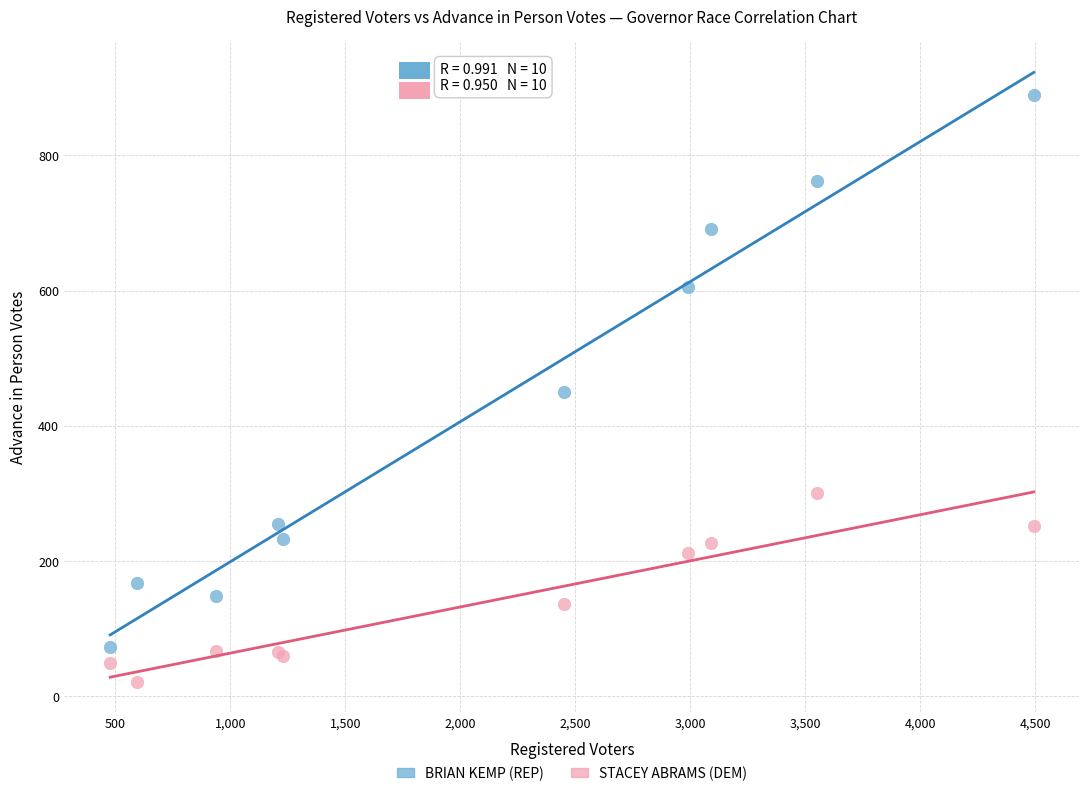

Which series has the largest Y range (max minus min)?

BRIAN KEMP (REP)